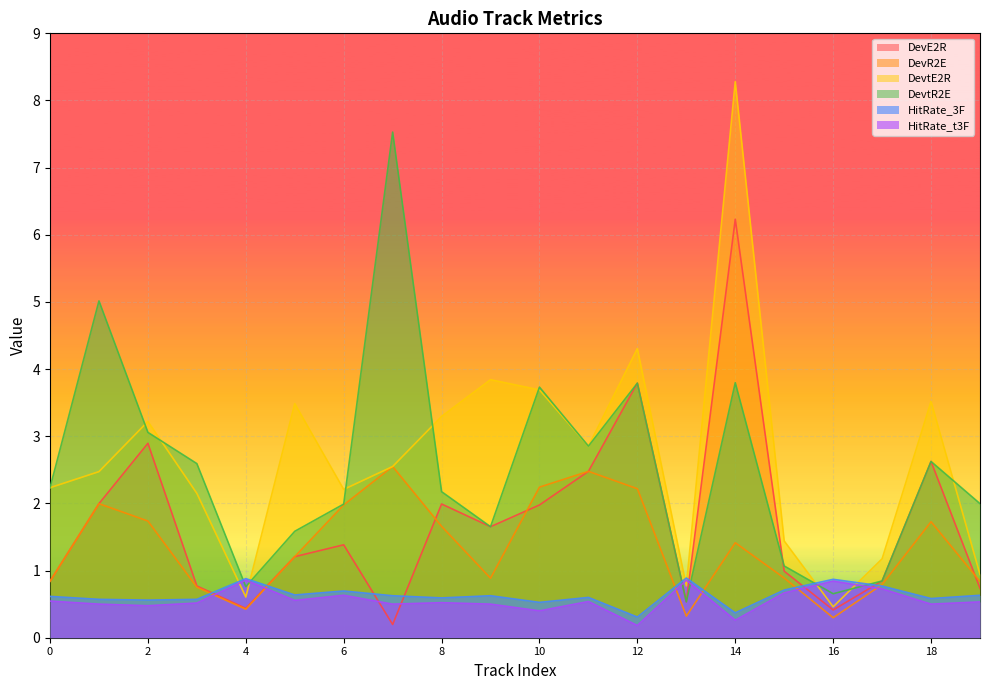

What is the total value across all series at Track_17?

5.2